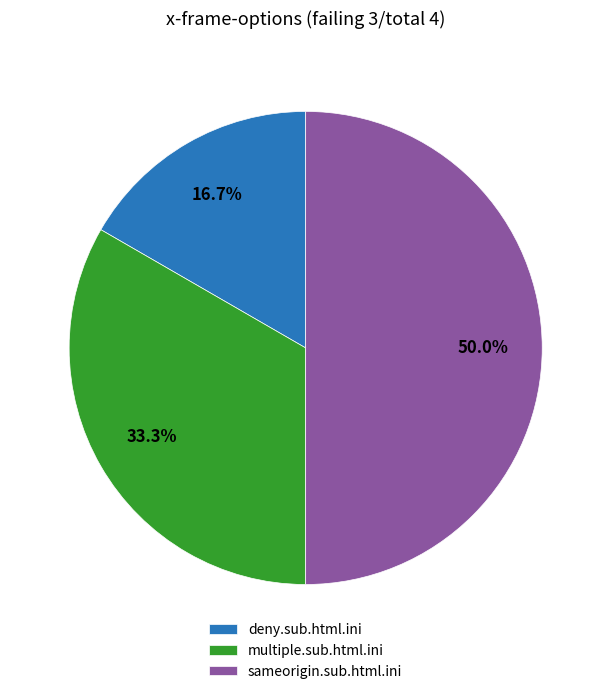

Which slice is the smallest?

deny.sub.html.ini